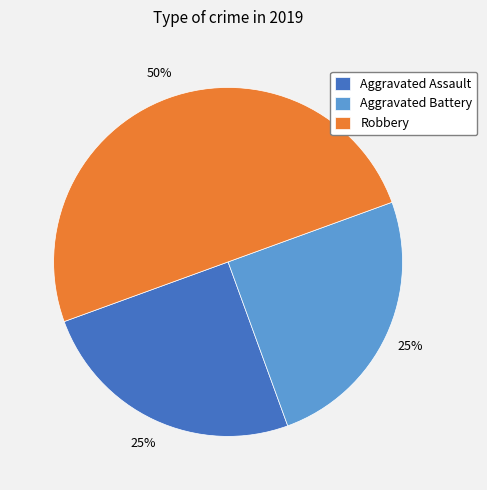

What is the largest slice in the pie chart?

Robbery